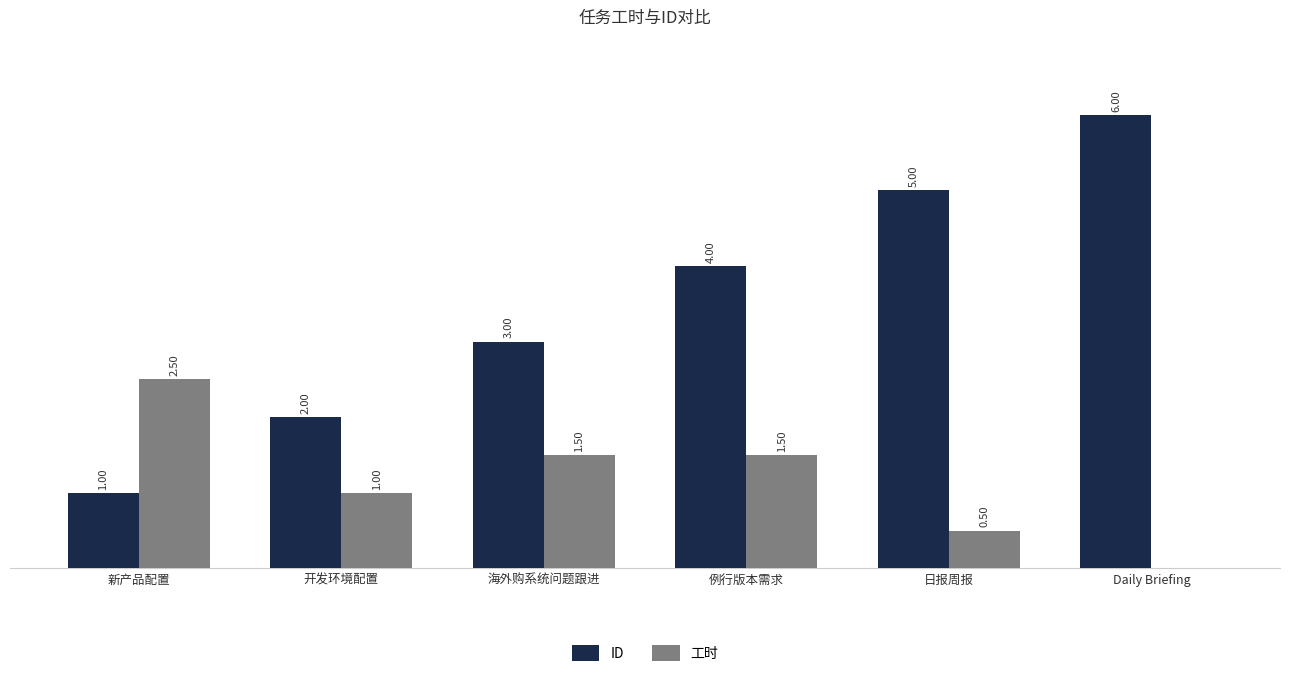

Which series has the widest spread of values?

ID